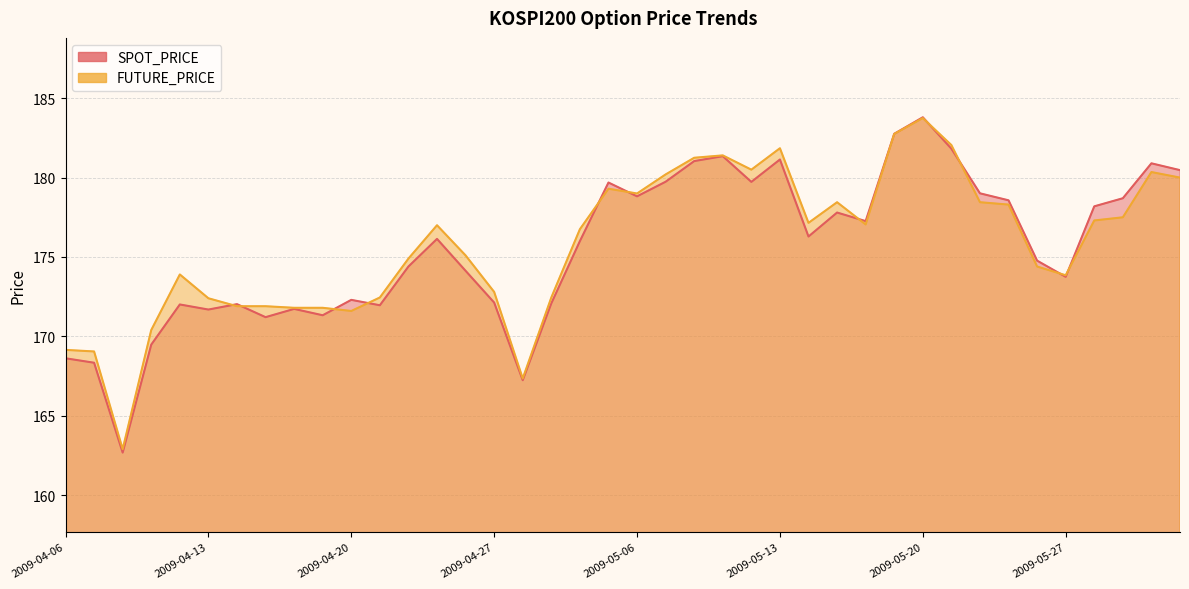

Does the chart display data point markers on the line(s)?

No